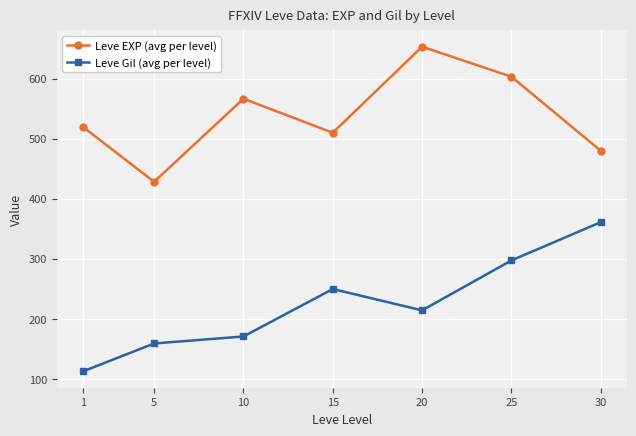

What is the value of the Leve EXP (avg per level) point at the 3rd from the left?

566.7